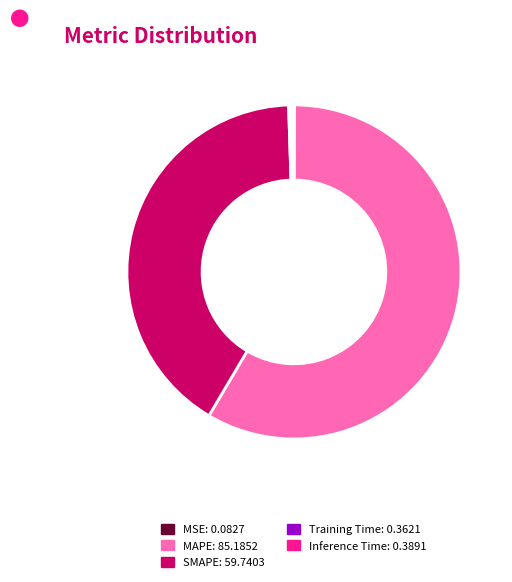

Which slice is the largest?

MAPE